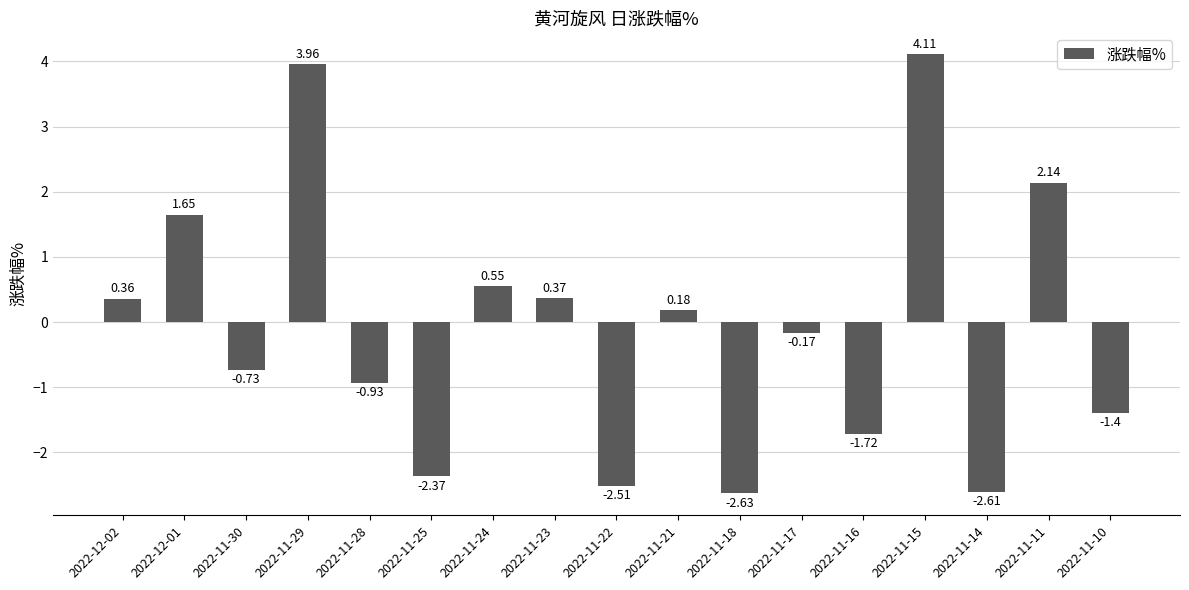

List the labels in order of value, smallest first.

2022-11-18, 2022-11-14, 2022-11-22, 2022-11-25, 2022-11-16, 2022-11-10, 2022-11-28, 2022-11-30, 2022-11-17, 2022-11-21, 2022-12-02, 2022-11-23, 2022-11-24, 2022-12-01, 2022-11-11, 2022-11-29, 2022-11-15